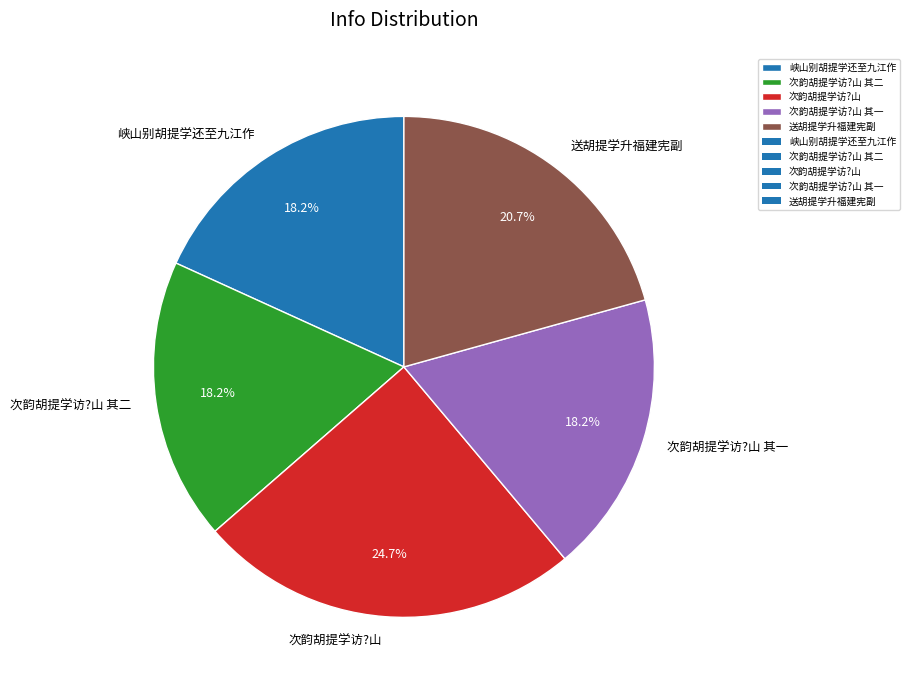

Is it true that 次韵胡提学访?山 is 39% of the pie?

False